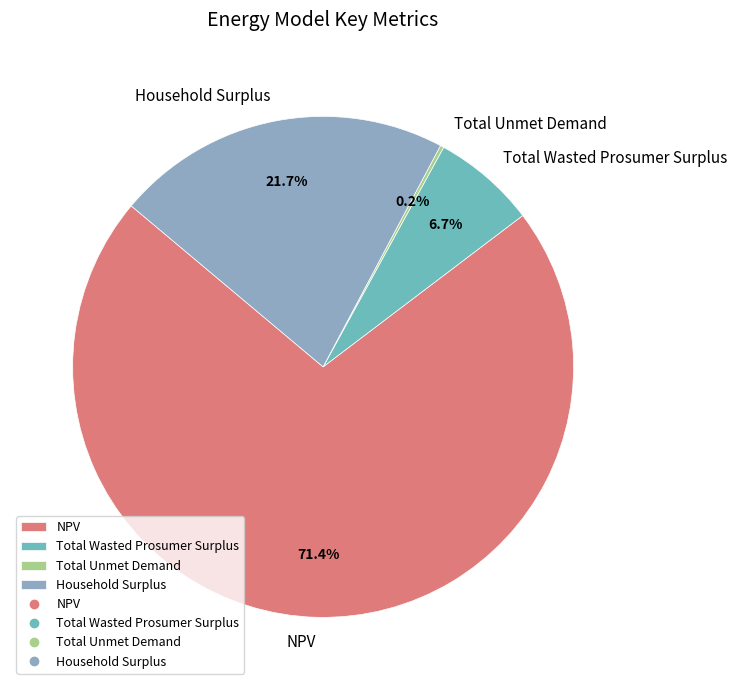

Which category accounts for the majority?

NPV